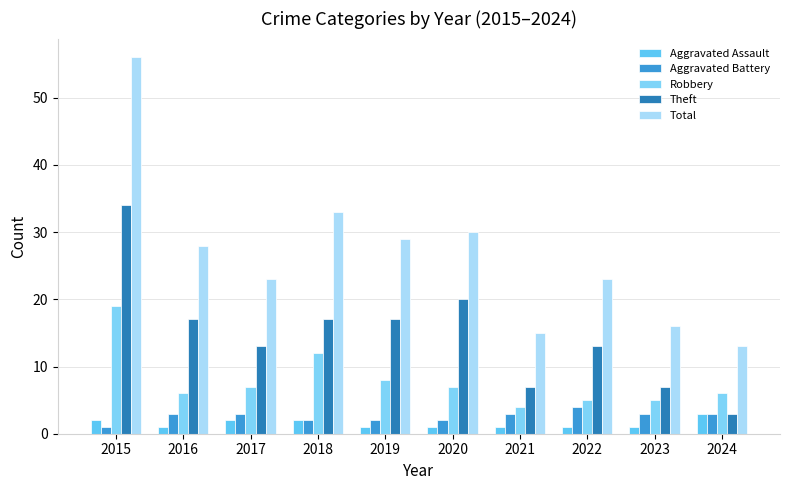

What are all the series names shown in the legend?

Aggravated Assault, Aggravated Battery, Robbery, Theft, Total